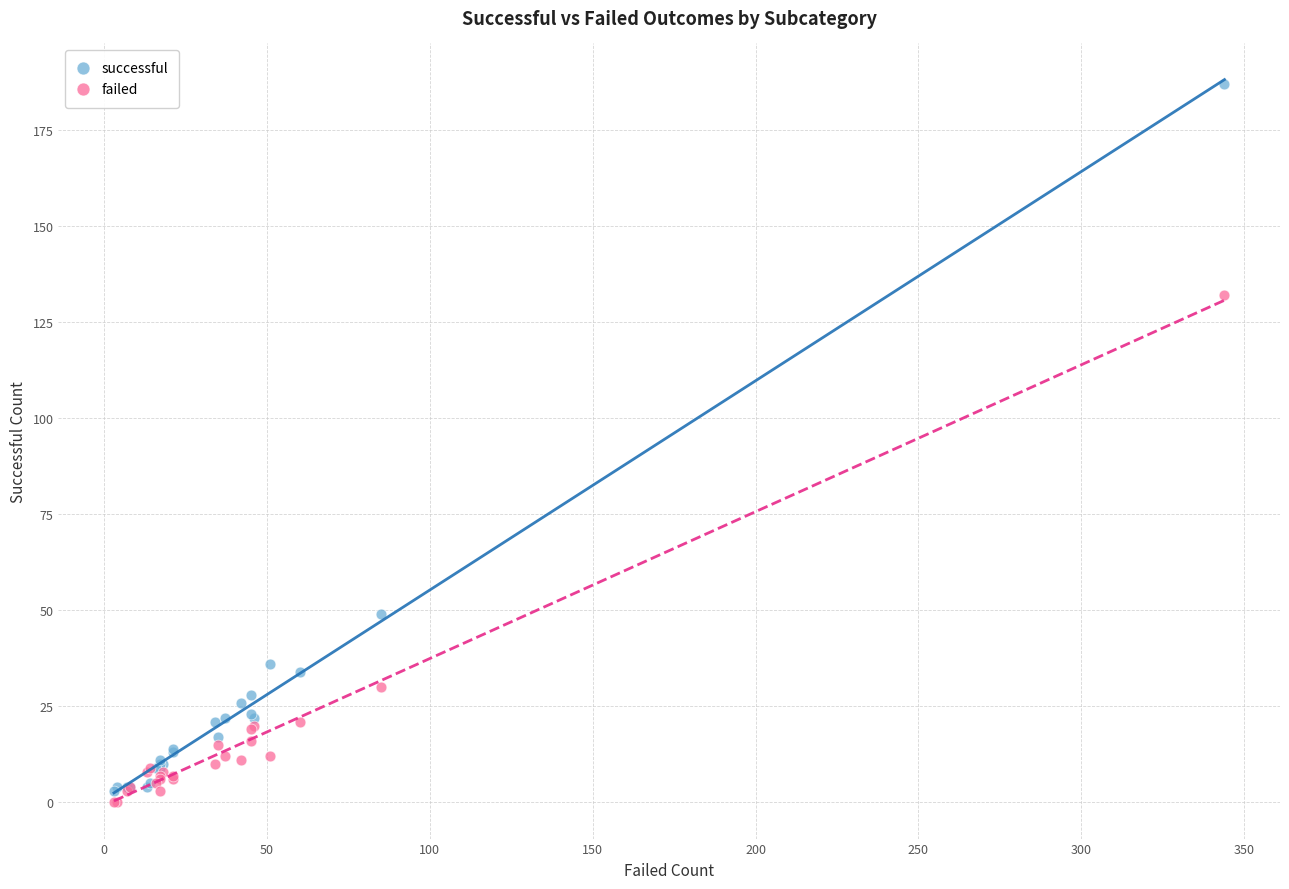

Which series contains the highest Y value?

successful